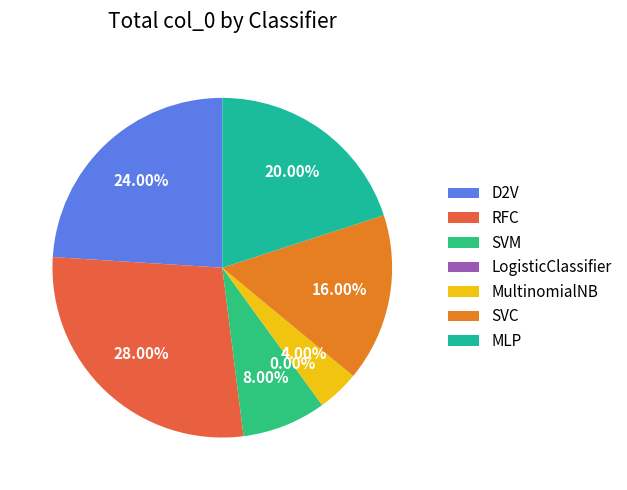

Is it true that SVC is 23% of the pie?

False